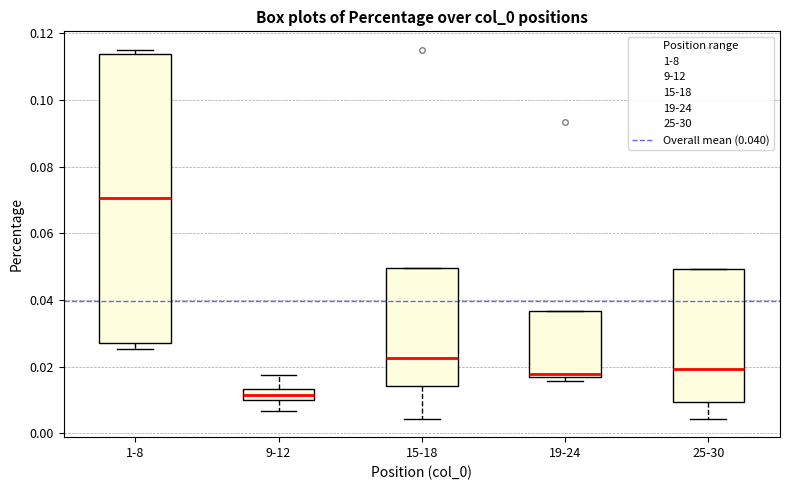

Comparing the boxes themselves (not the whiskers), which one is the tallest?

1-8